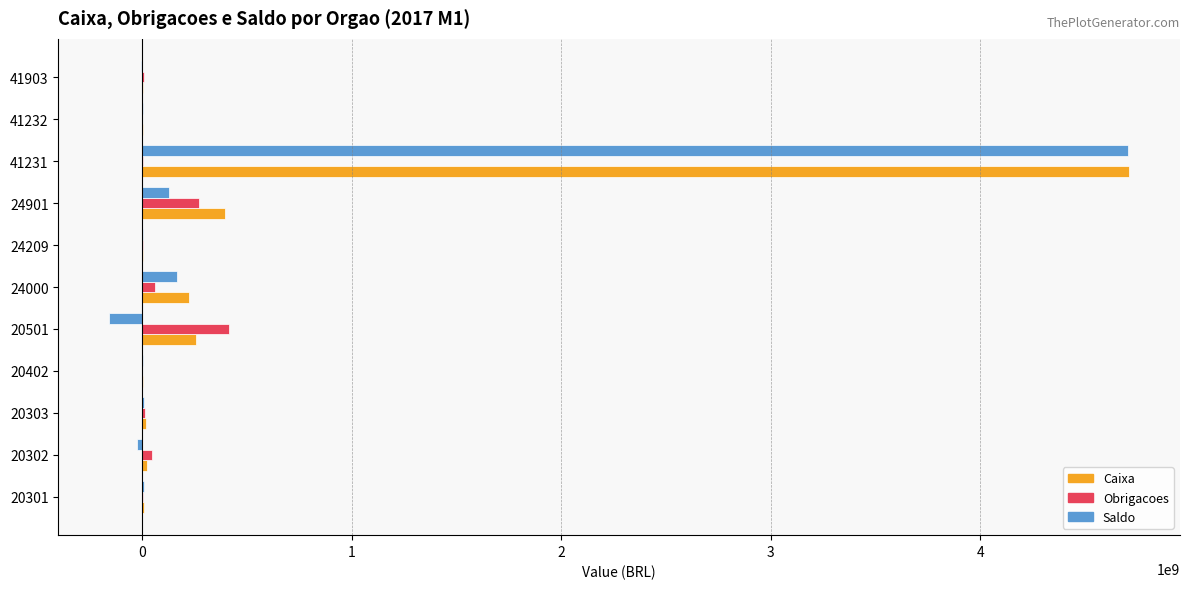

At which category is the sum across all series the highest?

41231